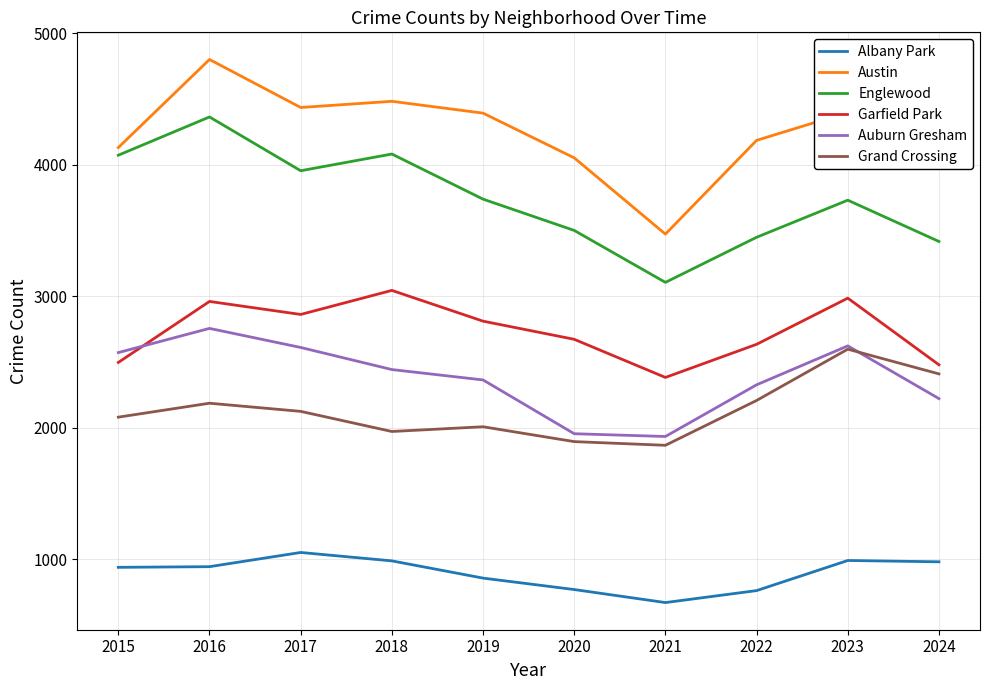

At which category is the sum across all series the highest?

2016